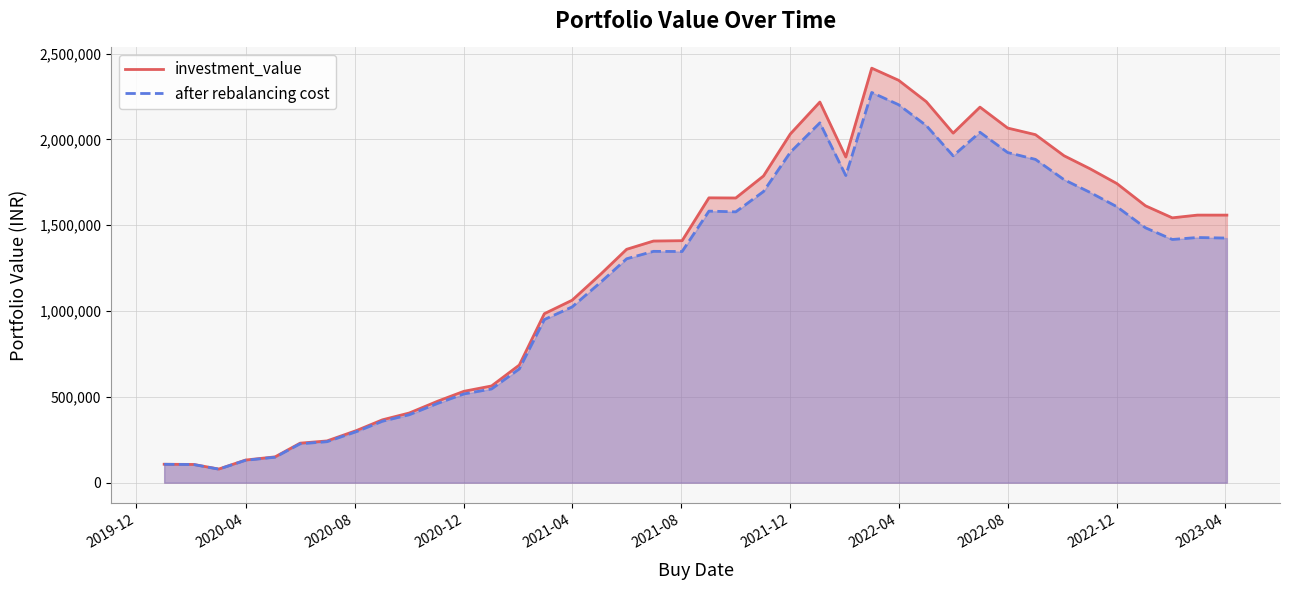

List the series in order of their overall mean, highest first.

investment_value, after rebalancing cost